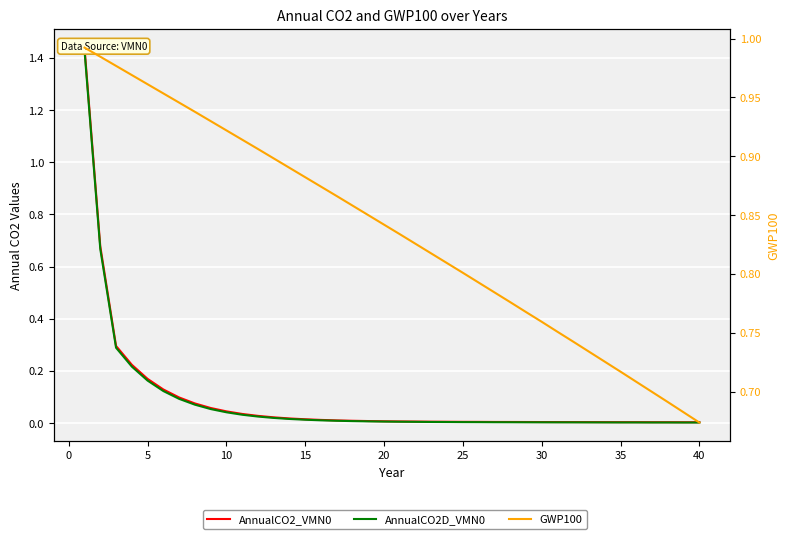

What is the difference between the maximum and minimum values in the GWP100 series?

0.3